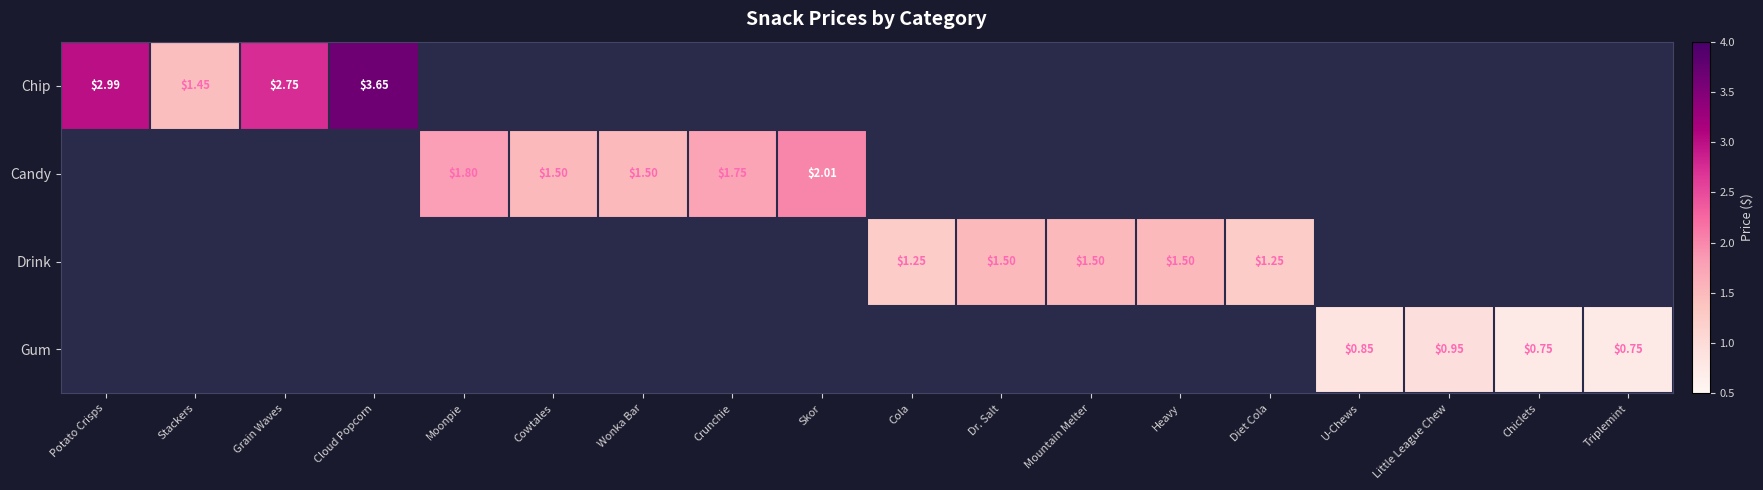

Which series has the largest range (max minus min)?

Chip